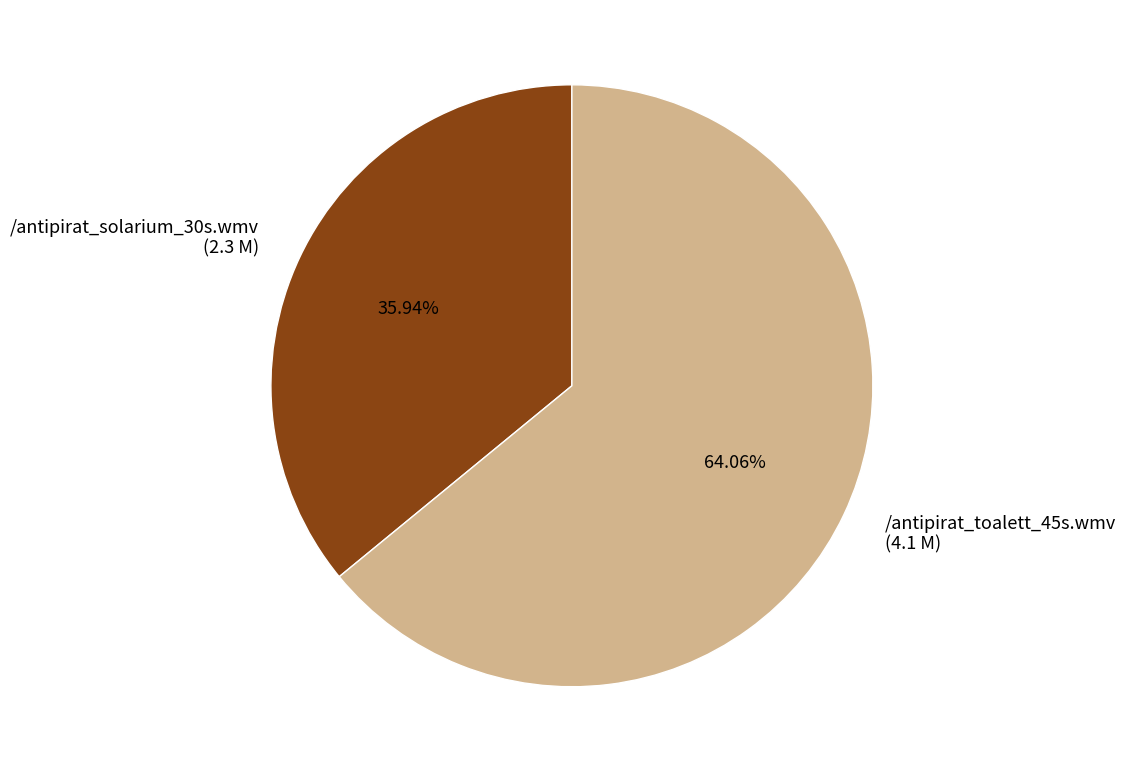

The /antipirat_solarium_30s.wmv slice represents 24% of the pie. True or false?

False